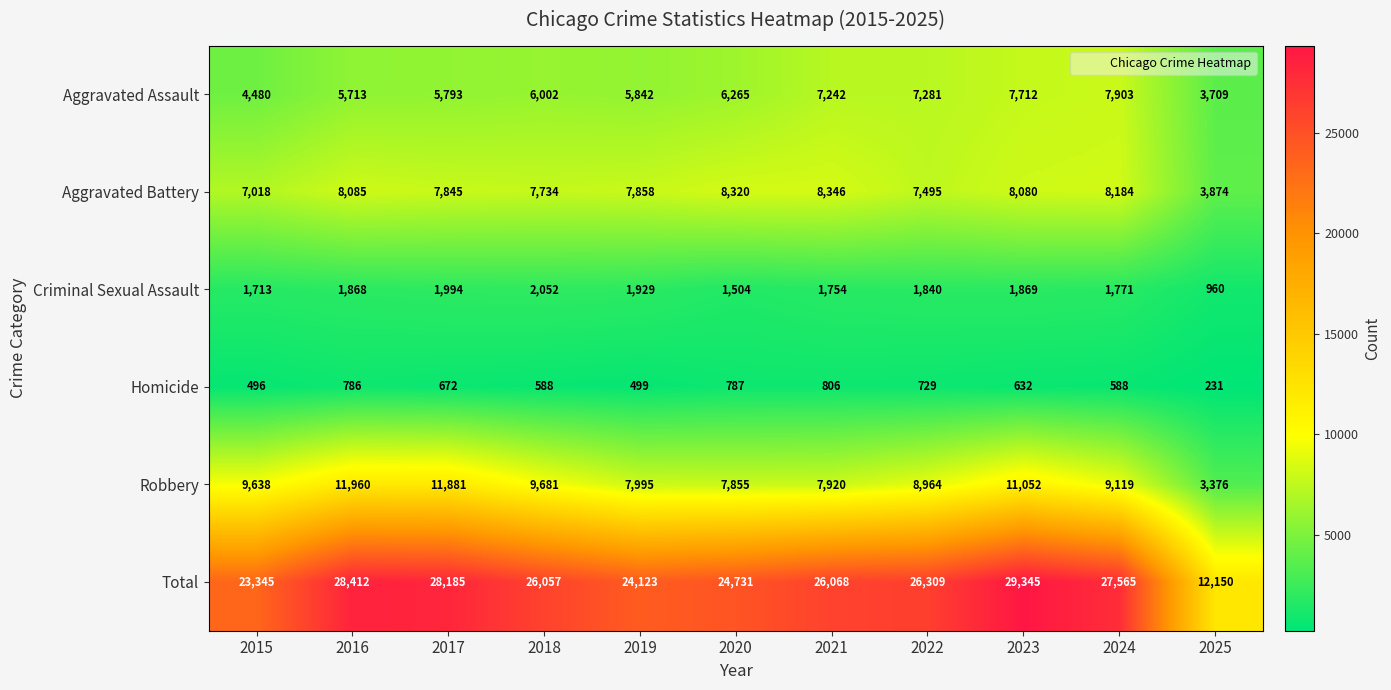

At which category is the sum across all series the highest?

2023